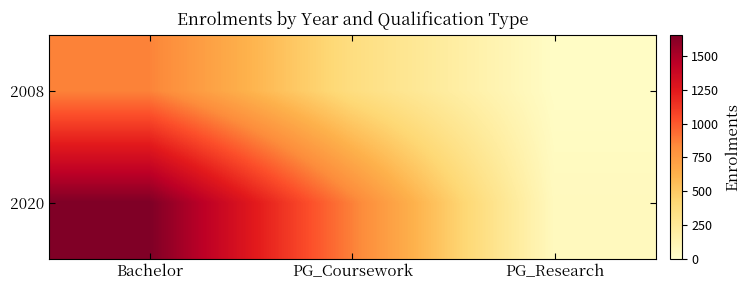

Which has a higher value, PG_Research or Bachelor?

Bachelor